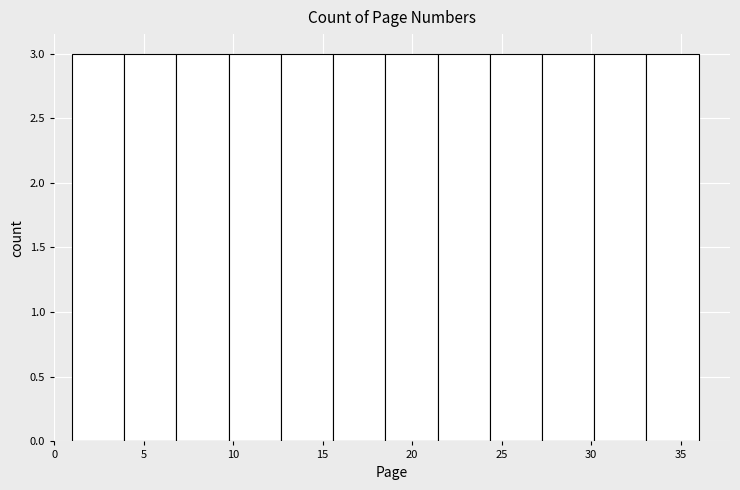

Reading left to right, list every bar in this chart as the range it spans on the x-axis followed by its height. Neither the bar edges nor the heights are printed on the chart, so give them approximately, as read against the axes.

1.0 to 4.0: 3
4.0 to 7.0: 3
7.0 to 10.0: 3
10.0 to 12.5: 3
12.5 to 15.5: 3
15.5 to 18.5: 3
18.5 to 21.5: 3
21.5 to 24.5: 3
24.5 to 27.5: 3
27.5 to 30.0: 3
30.0 to 33.0: 3
33.0 to 36.0: 3